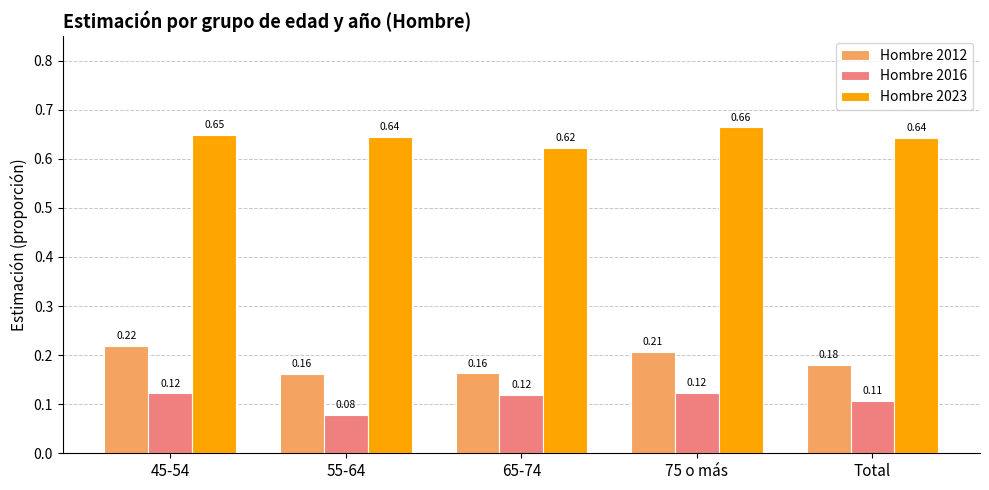

Where is Hombre 2016 nearest to the value 0?

55-64